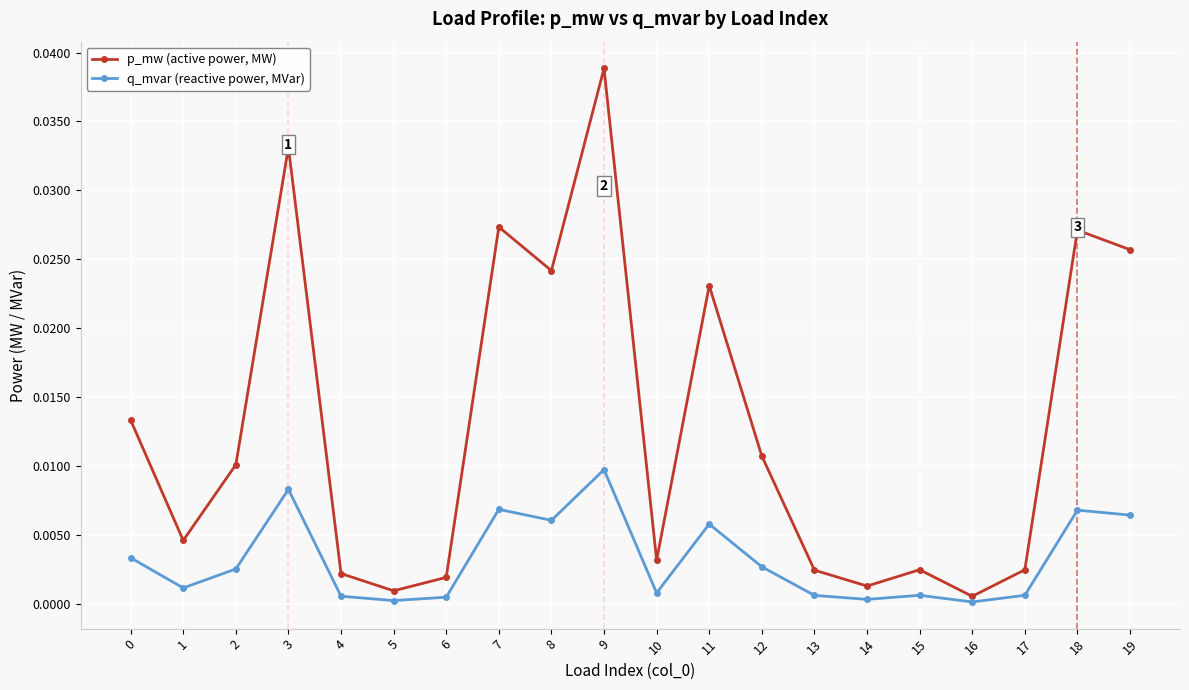

At which category does the chart reach its peak across all series?

9